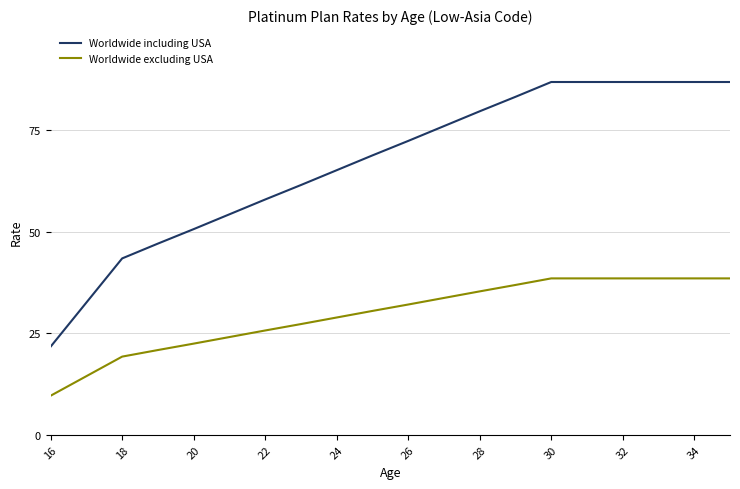

True or false: Worldwide including USA and Worldwide excluding USA intersect in this chart.

False